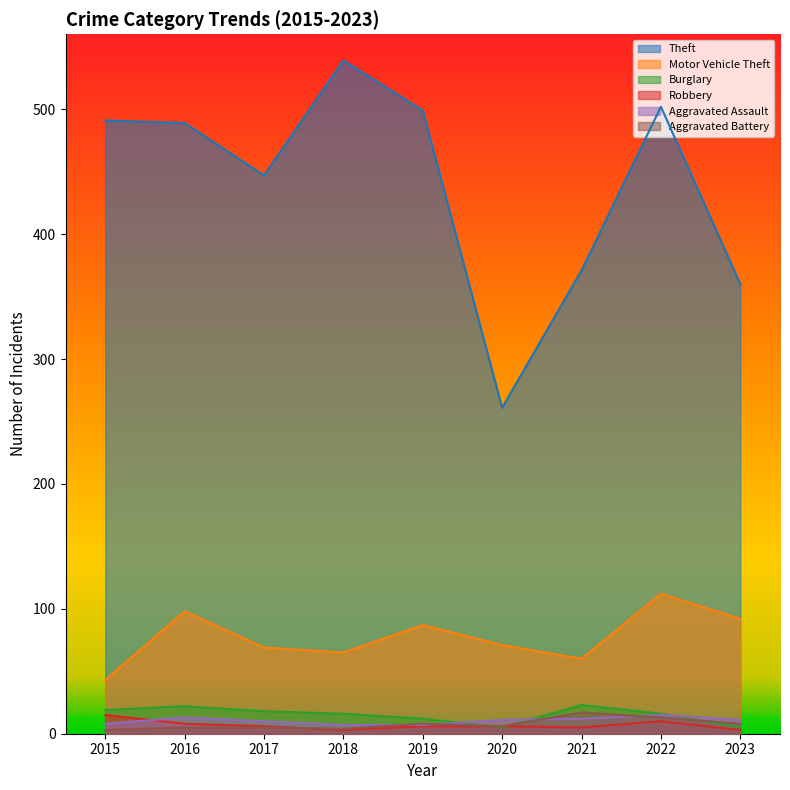

What is the minimum value shown in the chart?

3